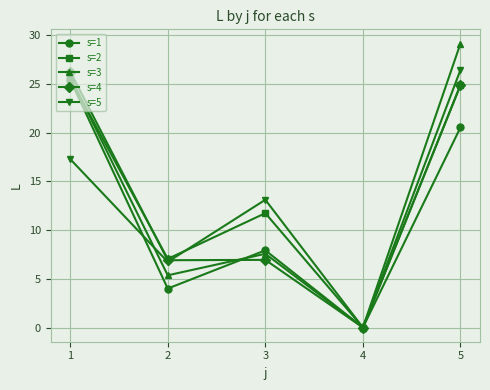

The s=5 series shows 0.0 at 4. True or false?

True